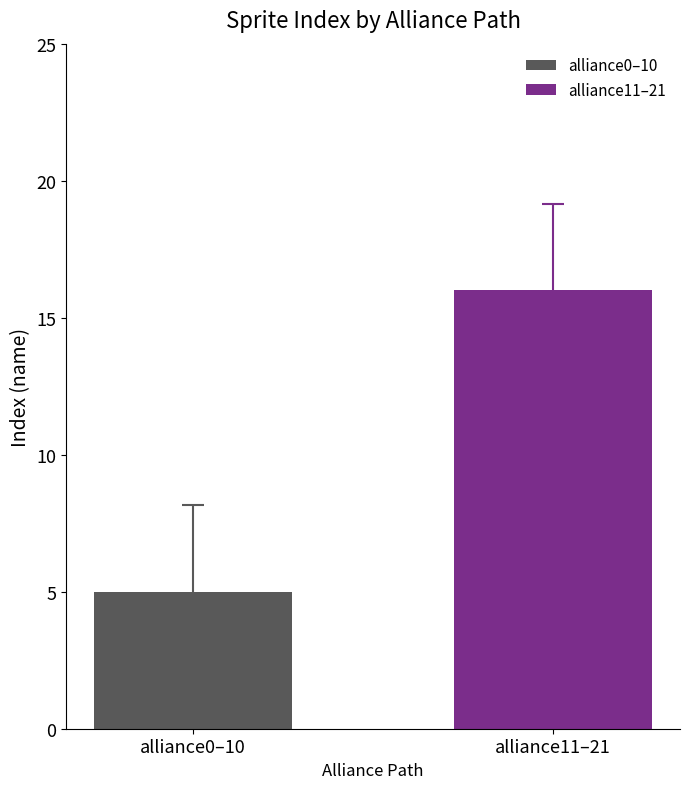

List the series in order of their peak value, highest first.

alliance11–21, alliance0–10